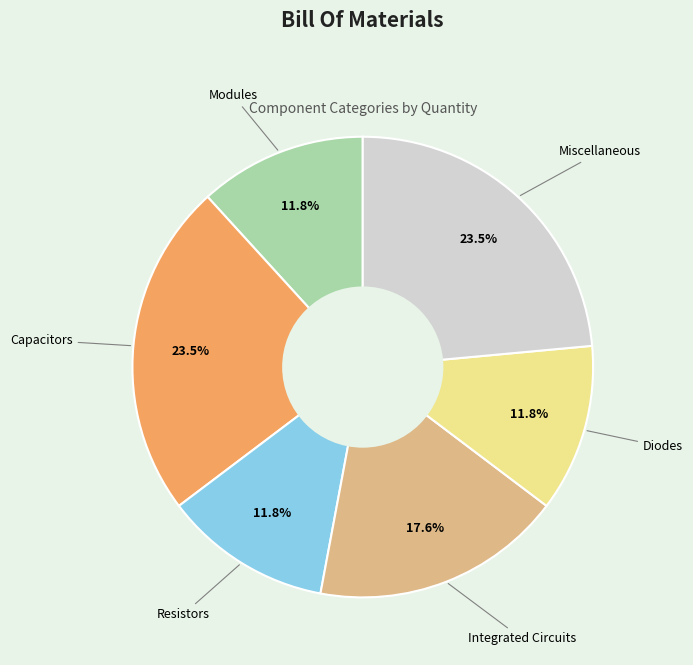

Is there a majority slice in this chart?

No